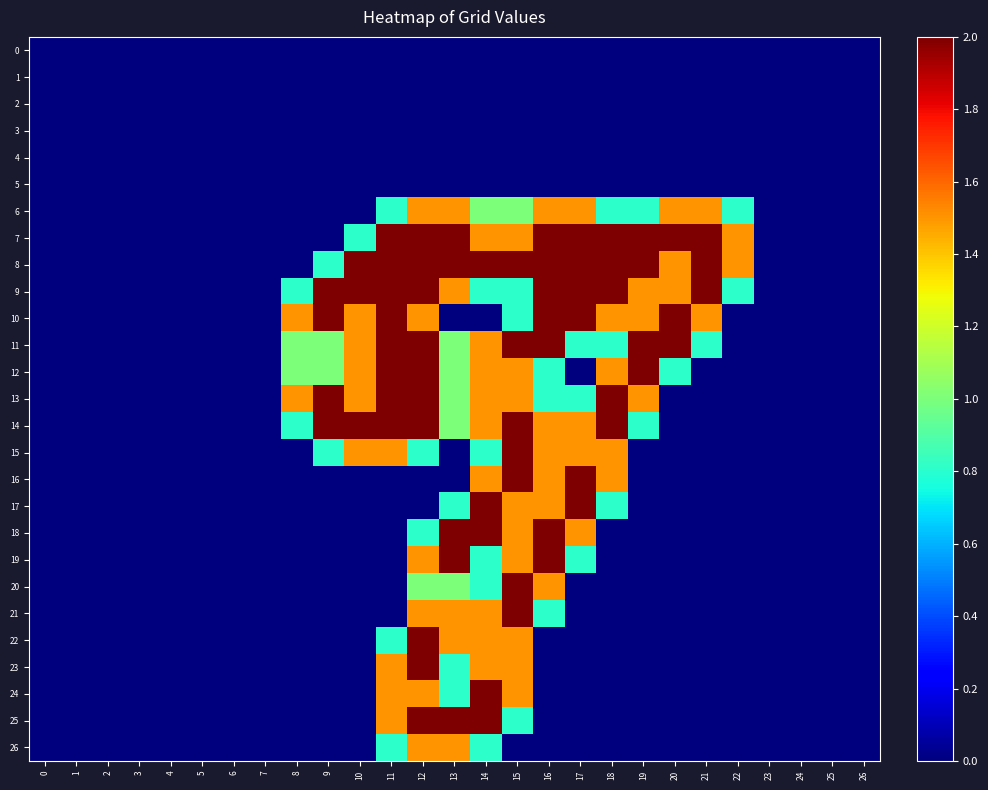

Reading left to right, extract all data points from this chart.

0: 0=0.0	1=0.0	2=0.0	3=0.0	4=0.0	5=0.0	6=0.0	7=0.0	8=0.0	9=0.0	10=0.0	11=0.0	12=0.0	13=0.0	14=0.0	15=0.0	16=0.0	17=0.0	18=0.0	19=0.0	20=0.0	21=0.0	22=0.0	23=0.0	24=0.0	25=0.0	26=0.0
1: 0=0.0	1=0.0	2=0.0	3=0.0	4=0.0	5=0.0	6=0.0	7=0.0	8=0.0	9=0.0	10=0.0	11=0.0	12=0.0	13=0.0	14=0.0	15=0.0	16=0.0	17=0.0	18=0.0	19=0.0	20=0.0	21=0.0	22=0.0	23=0.0	24=0.0	25=0.0	26=0.0
2: 0=0.0	1=0.0	2=0.0	3=0.0	4=0.0	5=0.0	6=0.0	7=0.0	8=0.0	9=0.0	10=0.0	11=0.0	12=0.0	13=0.0	14=0.0	15=0.0	16=0.0	17=0.0	18=0.0	19=0.0	20=0.0	21=0.0	22=0.0	23=0.0	24=0.0	25=0.0	26=0.0
3: 0=0.0	1=0.0	2=0.0	3=0.0	4=0.0	5=0.0	6=0.0	7=0.0	8=0.0	9=0.0	10=0.0	11=0.0	12=0.0	13=0.0	14=0.0	15=0.0	16=0.0	17=0.0	18=0.0	19=0.0	20=0.0	21=0.0	22=0.0	23=0.0	24=0.0	25=0.0	26=0.0
4: 0=0.0	1=0.0	2=0.0	3=0.0	4=0.0	5=0.0	6=0.0	7=0.0	8=0.0	9=0.0	10=0.0	11=0.0	12=0.0	13=0.0	14=0.0	15=0.0	16=0.0	17=0.0	18=0.0	19=0.0	20=0.0	21=0.0	22=0.0	23=0.0	24=0.0	25=0.0	26=0.0
5: 0=0.0	1=0.0	2=0.0	3=0.0	4=0.0	5=0.0	6=0.0	7=0.0	8=0.0	9=0.0	10=0.0	11=0.0	12=0.0	13=0.0	14=0.0	15=0.0	16=0.0	17=0.0	18=0.0	19=0.0	20=0.0	21=0.0	22=0.0	23=0.0	24=0.0	25=0.0	26=0.0
6: 0=0.0	1=0.0	2=0.0	3=0.0	4=0.0	5=0.0	6=0.0	7=0.0	8=0.0	9=0.0	10=0.0	11=0.8	12=1.5	13=1.5	14=1.0	15=1.0	16=1.5	17=1.5	18=0.8	19=0.8	20=1.5	21=1.5	22=0.8	23=0.0	24=0.0	25=0.0	26=0.0
7: 0=0.0	1=0.0	2=0.0	3=0.0	4=0.0	5=0.0	6=0.0	7=0.0	8=0.0	9=0.0	10=0.8	11=2.0	12=2.0	13=2.0	14=1.5	15=1.5	16=2.0	17=2.0	18=2.0	19=2.0	20=2.0	21=2.0	22=1.5	23=0.0	24=0.0	25=0.0	26=0.0
8: 0=0.0	1=0.0	2=0.0	3=0.0	4=0.0	5=0.0	6=0.0	7=0.0	8=0.0	9=0.8	10=2.0	11=2.0	12=2.0	13=2.0	14=2.0	15=2.0	16=2.0	17=2.0	18=2.0	19=2.0	20=1.5	21=2.0	22=1.5	23=0.0	24=0.0	25=0.0	26=0.0
9: 0=0.0	1=0.0	2=0.0	3=0.0	4=0.0	5=0.0	6=0.0	7=0.0	8=0.8	9=2.0	10=2.0	11=2.0	12=2.0	13=1.5	14=0.8	15=0.8	16=2.0	17=2.0	18=2.0	19=1.5	20=1.5	21=2.0	22=0.8	23=0.0	24=0.0	25=0.0	26=0.0
10: 0=0.0	1=0.0	2=0.0	3=0.0	4=0.0	5=0.0	6=0.0	7=0.0	8=1.5	9=2.0	10=1.5	11=2.0	12=1.5	13=0.0	14=0.0	15=0.8	16=2.0	17=2.0	18=1.5	19=1.5	20=2.0	21=1.5	22=0.0	23=0.0	24=0.0	25=0.0	26=0.0
11: 0=0.0	1=0.0	2=0.0	3=0.0	4=0.0	5=0.0	6=0.0	7=0.0	8=1.0	9=1.0	10=1.5	11=2.0	12=2.0	13=1.0	14=1.5	15=2.0	16=2.0	17=0.8	18=0.8	19=2.0	20=2.0	21=0.8	22=0.0	23=0.0	24=0.0	25=0.0	26=0.0
12: 0=0.0	1=0.0	2=0.0	3=0.0	4=0.0	5=0.0	6=0.0	7=0.0	8=1.0	9=1.0	10=1.5	11=2.0	12=2.0	13=1.0	14=1.5	15=1.5	16=0.8	17=0.0	18=1.5	19=2.0	20=0.8	21=0.0	22=0.0	23=0.0	24=0.0	25=0.0	26=0.0
13: 0=0.0	1=0.0	2=0.0	3=0.0	4=0.0	5=0.0	6=0.0	7=0.0	8=1.5	9=2.0	10=1.5	11=2.0	12=2.0	13=1.0	14=1.5	15=1.5	16=0.8	17=0.8	18=2.0	19=1.5	20=0.0	21=0.0	22=0.0	23=0.0	24=0.0	25=0.0	26=0.0
14: 0=0.0	1=0.0	2=0.0	3=0.0	4=0.0	5=0.0	6=0.0	7=0.0	8=0.8	9=2.0	10=2.0	11=2.0	12=2.0	13=1.0	14=1.5	15=2.0	16=1.5	17=1.5	18=2.0	19=0.8	20=0.0	21=0.0	22=0.0	23=0.0	24=0.0	25=0.0	26=0.0
15: 0=0.0	1=0.0	2=0.0	3=0.0	4=0.0	5=0.0	6=0.0	7=0.0	8=0.0	9=0.8	10=1.5	11=1.5	12=0.8	13=0.0	14=0.8	15=2.0	16=1.5	17=1.5	18=1.5	19=0.0	20=0.0	21=0.0	22=0.0	23=0.0	24=0.0	25=0.0	26=0.0
16: 0=0.0	1=0.0	2=0.0	3=0.0	4=0.0	5=0.0	6=0.0	7=0.0	8=0.0	9=0.0	10=0.0	11=0.0	12=0.0	13=0.0	14=1.5	15=2.0	16=1.5	17=2.0	18=1.5	19=0.0	20=0.0	21=0.0	22=0.0	23=0.0	24=0.0	25=0.0	26=0.0
17: 0=0.0	1=0.0	2=0.0	3=0.0	4=0.0	5=0.0	6=0.0	7=0.0	8=0.0	9=0.0	10=0.0	11=0.0	12=0.0	13=0.8	14=2.0	15=1.5	16=1.5	17=2.0	18=0.8	19=0.0	20=0.0	21=0.0	22=0.0	23=0.0	24=0.0	25=0.0	26=0.0
18: 0=0.0	1=0.0	2=0.0	3=0.0	4=0.0	5=0.0	6=0.0	7=0.0	8=0.0	9=0.0	10=0.0	11=0.0	12=0.8	13=2.0	14=2.0	15=1.5	16=2.0	17=1.5	18=0.0	19=0.0	20=0.0	21=0.0	22=0.0	23=0.0	24=0.0	25=0.0	26=0.0
19: 0=0.0	1=0.0	2=0.0	3=0.0	4=0.0	5=0.0	6=0.0	7=0.0	8=0.0	9=0.0	10=0.0	11=0.0	12=1.5	13=2.0	14=0.8	15=1.5	16=2.0	17=0.8	18=0.0	19=0.0	20=0.0	21=0.0	22=0.0	23=0.0	24=0.0	25=0.0	26=0.0
20: 0=0.0	1=0.0	2=0.0	3=0.0	4=0.0	5=0.0	6=0.0	7=0.0	8=0.0	9=0.0	10=0.0	11=0.0	12=1.0	13=1.0	14=0.8	15=2.0	16=1.5	17=0.0	18=0.0	19=0.0	20=0.0	21=0.0	22=0.0	23=0.0	24=0.0	25=0.0	26=0.0
21: 0=0.0	1=0.0	2=0.0	3=0.0	4=0.0	5=0.0	6=0.0	7=0.0	8=0.0	9=0.0	10=0.0	11=0.0	12=1.5	13=1.5	14=1.5	15=2.0	16=0.8	17=0.0	18=0.0	19=0.0	20=0.0	21=0.0	22=0.0	23=0.0	24=0.0	25=0.0	26=0.0
22: 0=0.0	1=0.0	2=0.0	3=0.0	4=0.0	5=0.0	6=0.0	7=0.0	8=0.0	9=0.0	10=0.0	11=0.8	12=2.0	13=1.5	14=1.5	15=1.5	16=0.0	17=0.0	18=0.0	19=0.0	20=0.0	21=0.0	22=0.0	23=0.0	24=0.0	25=0.0	26=0.0
23: 0=0.0	1=0.0	2=0.0	3=0.0	4=0.0	5=0.0	6=0.0	7=0.0	8=0.0	9=0.0	10=0.0	11=1.5	12=2.0	13=0.8	14=1.5	15=1.5	16=0.0	17=0.0	18=0.0	19=0.0	20=0.0	21=0.0	22=0.0	23=0.0	24=0.0	25=0.0	26=0.0
24: 0=0.0	1=0.0	2=0.0	3=0.0	4=0.0	5=0.0	6=0.0	7=0.0	8=0.0	9=0.0	10=0.0	11=1.5	12=1.5	13=0.8	14=2.0	15=1.5	16=0.0	17=0.0	18=0.0	19=0.0	20=0.0	21=0.0	22=0.0	23=0.0	24=0.0	25=0.0	26=0.0
25: 0=0.0	1=0.0	2=0.0	3=0.0	4=0.0	5=0.0	6=0.0	7=0.0	8=0.0	9=0.0	10=0.0	11=1.5	12=2.0	13=2.0	14=2.0	15=0.8	16=0.0	17=0.0	18=0.0	19=0.0	20=0.0	21=0.0	22=0.0	23=0.0	24=0.0	25=0.0	26=0.0
26: 0=0.0	1=0.0	2=0.0	3=0.0	4=0.0	5=0.0	6=0.0	7=0.0	8=0.0	9=0.0	10=0.0	11=0.8	12=1.5	13=1.5	14=0.8	15=0.0	16=0.0	17=0.0	18=0.0	19=0.0	20=0.0	21=0.0	22=0.0	23=0.0	24=0.0	25=0.0	26=0.0